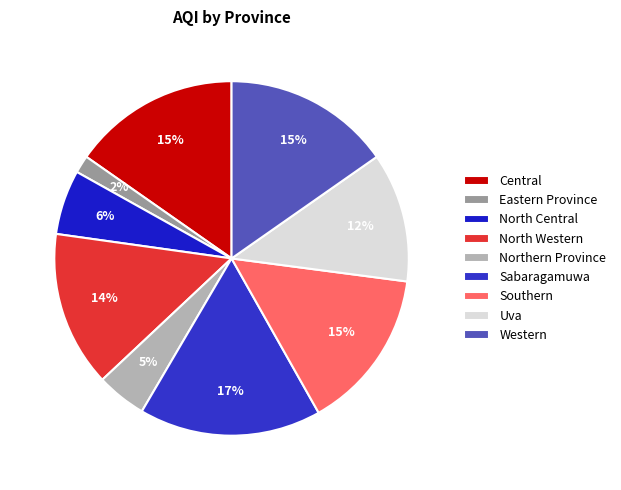

To the nearest percent, what is the average slice percentage?

11%